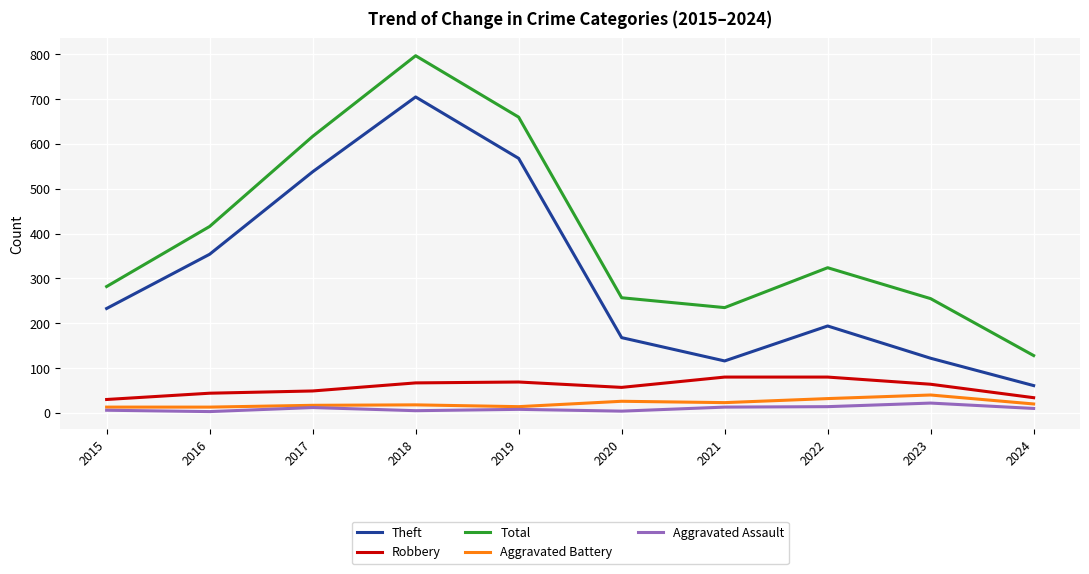

Is it true that Aggravated Assault equals 5 at 2018?

True